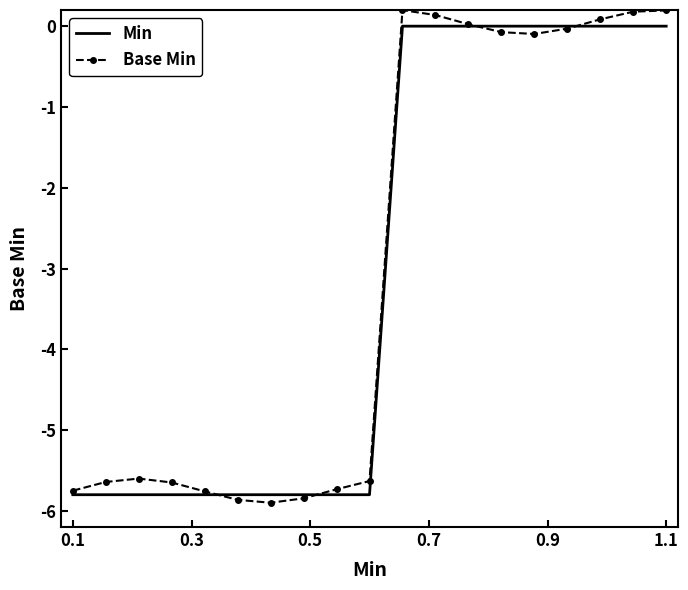

What is the minimum value for Min?

-5.8